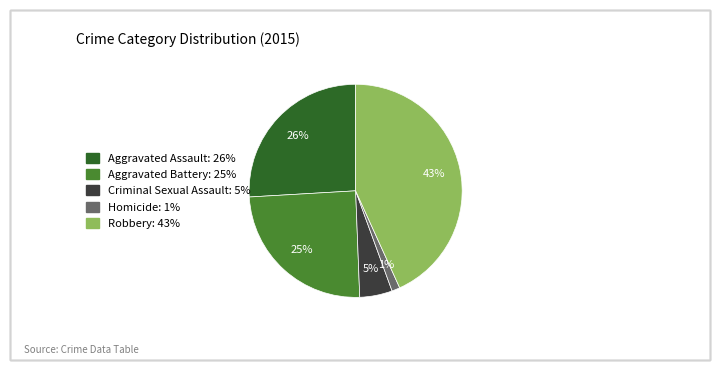

To the nearest percent, what is the average slice percentage?

20%